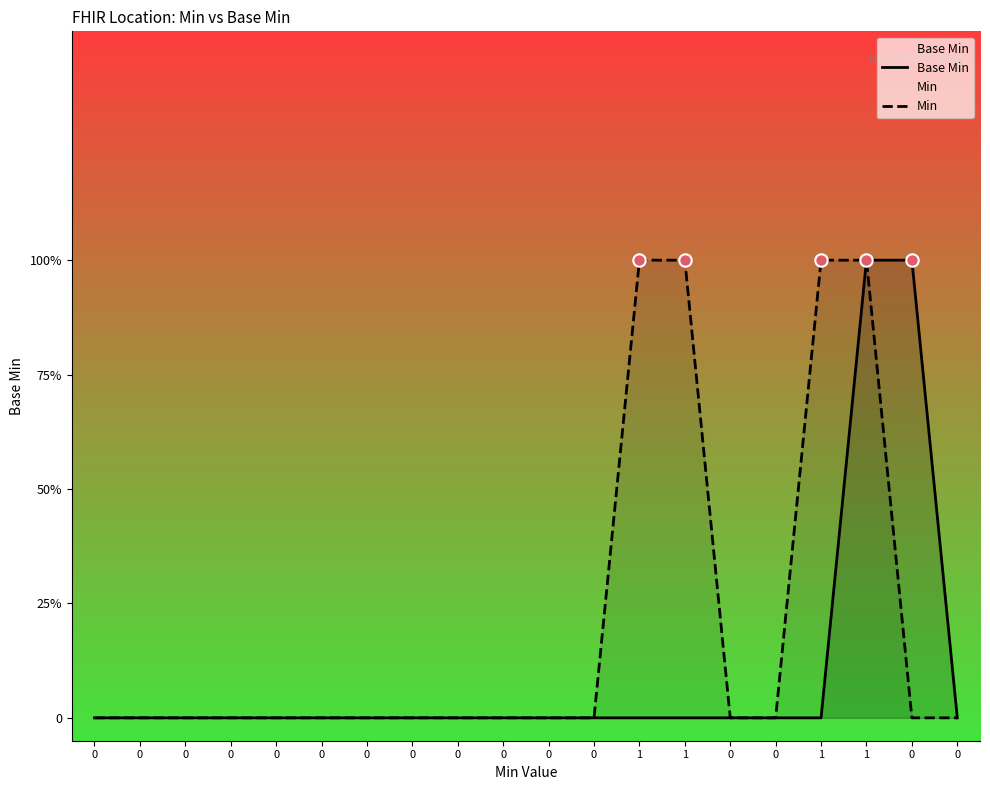

Which series has the largest Y range (max minus min)?

Base Min